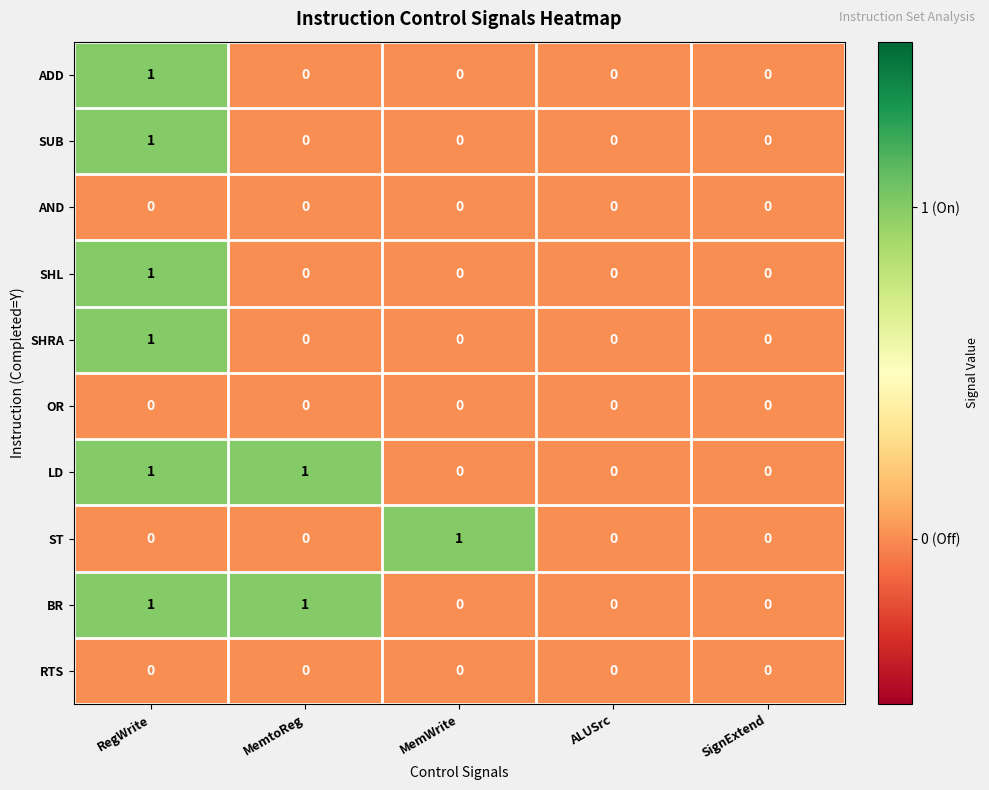

Which series changed the most between MemWrite and SignExtend?

ST